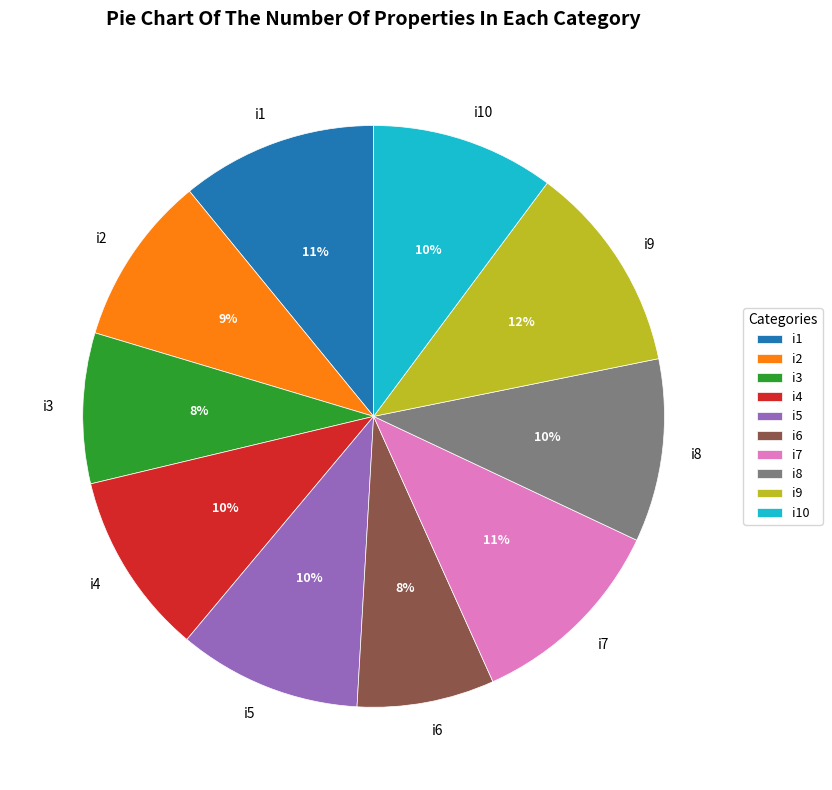

To the nearest percent, what is the combined percentage of i6 and i5?

18%